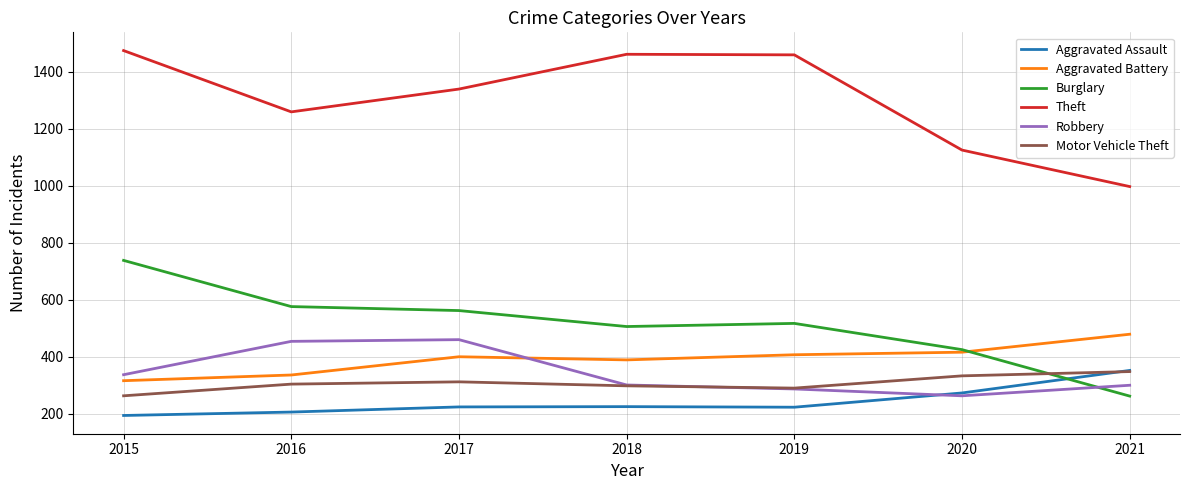

At which label does Theft reach its peak?

2015